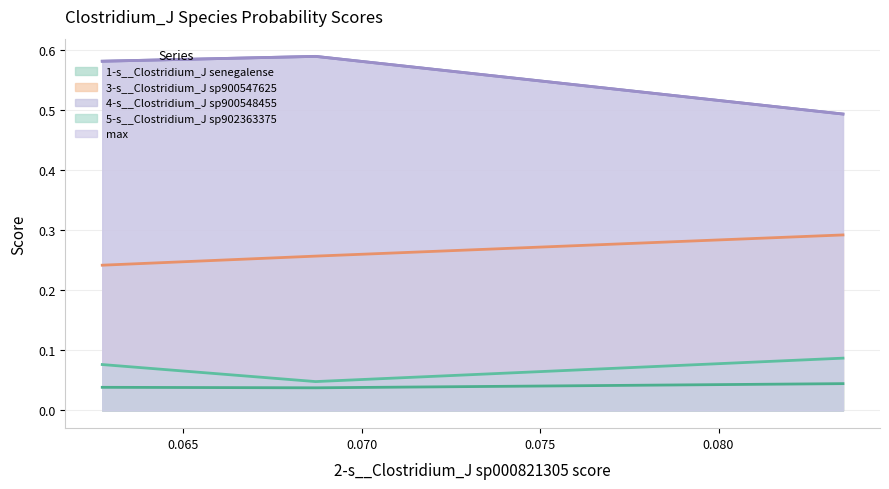

Reading left to right, extract all data points from this chart.

1-s__Clostridium_J senegalense: 0.0	0.0	0.0
3-s__Clostridium_J sp900547625: 0.2	0.3	0.3
4-s__Clostridium_J sp900548455: 0.6	0.6	0.5
5-s__Clostridium_J sp902363375: 0.1	0.0	0.1
max: 0.6	0.6	0.5